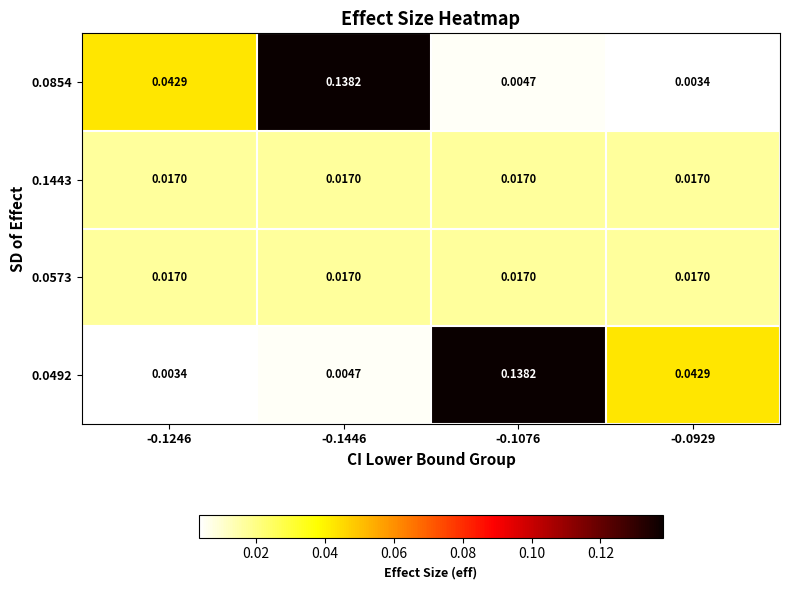

Is the value of 0.0573 at -0.1076 greater than the value of 0.0492 at -0.1076?

No